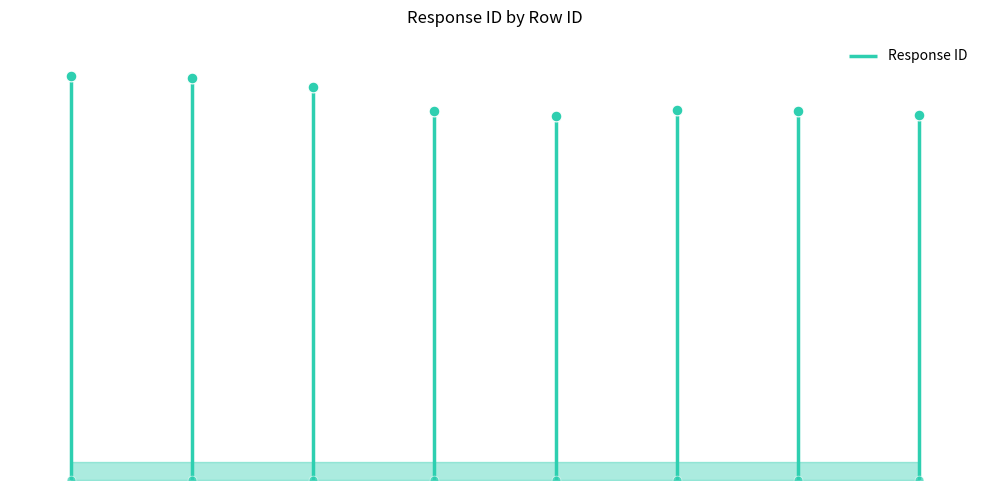

What is the change in value from 1 to 2?

-49